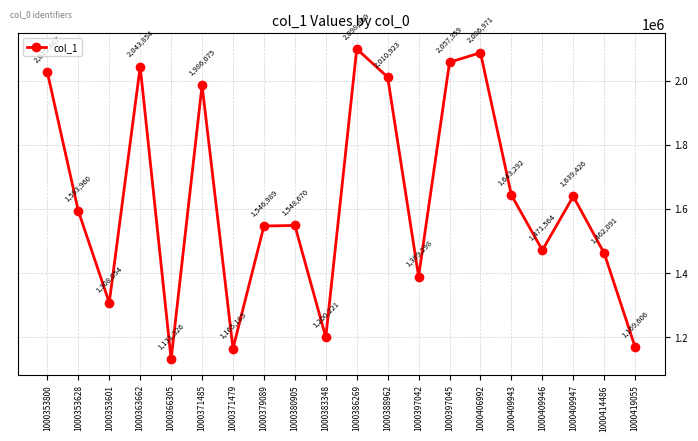

The chart shows a value of 1389298 at 1000397042. True or false?

True